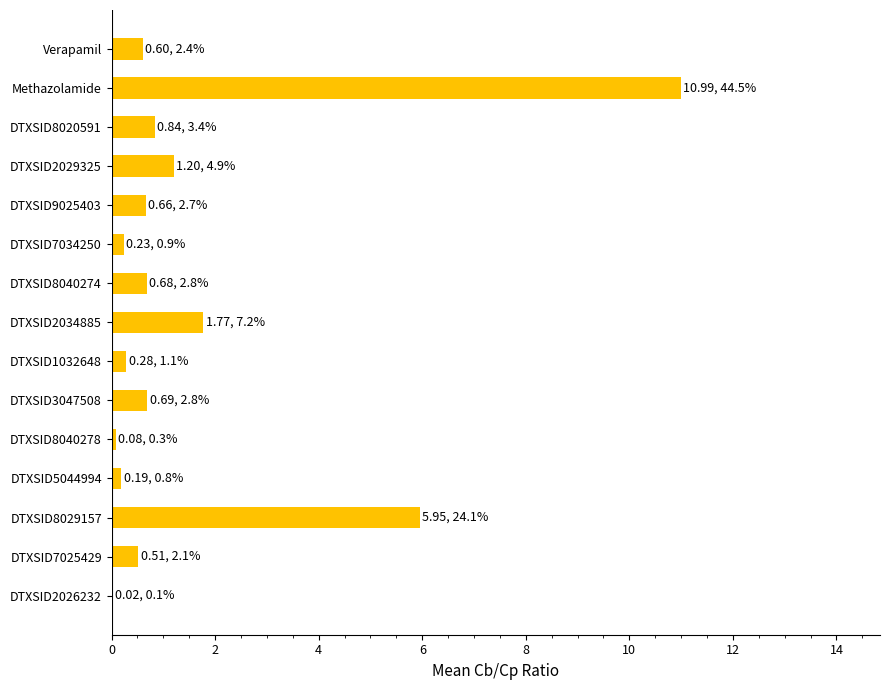

At which label is the value closest to 5?

DTXSID8029157